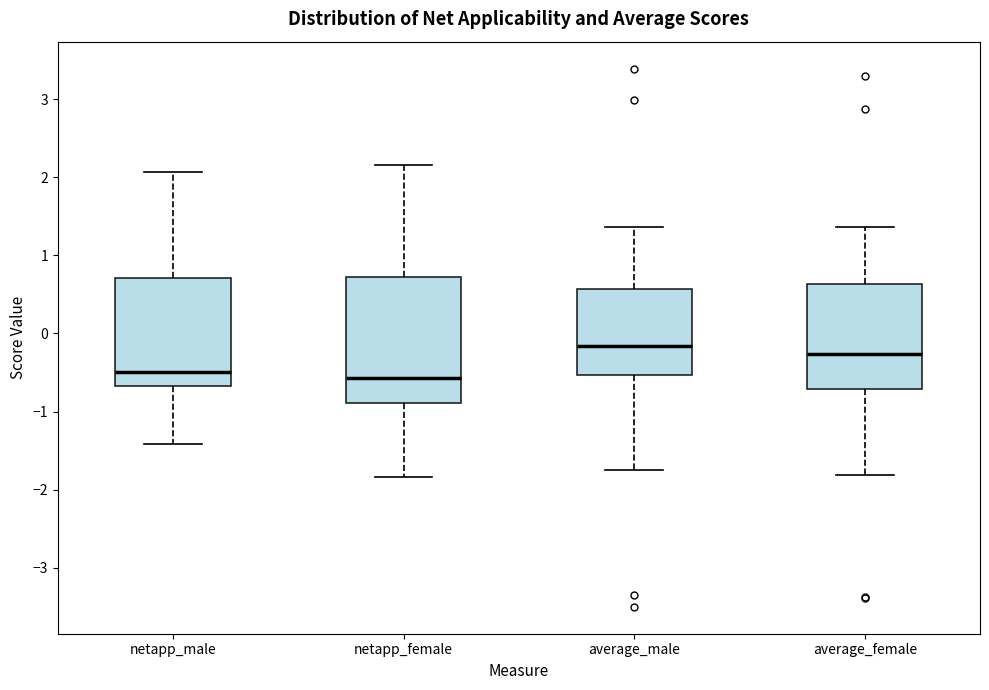

Where does the upper whisker of the box for average_male end on the y-axis? The values are not printed on the chart, so give them approximately, as read against the axis.

1.4